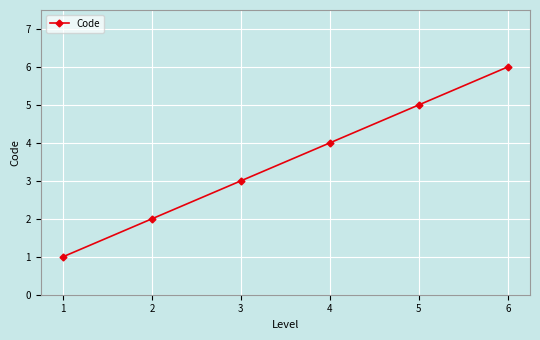

Count the values in the range 2 to 5.

4